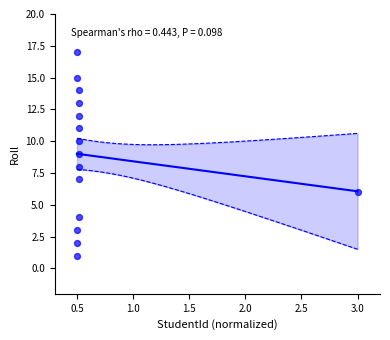

What is the range of Y values (max minus min)?

16